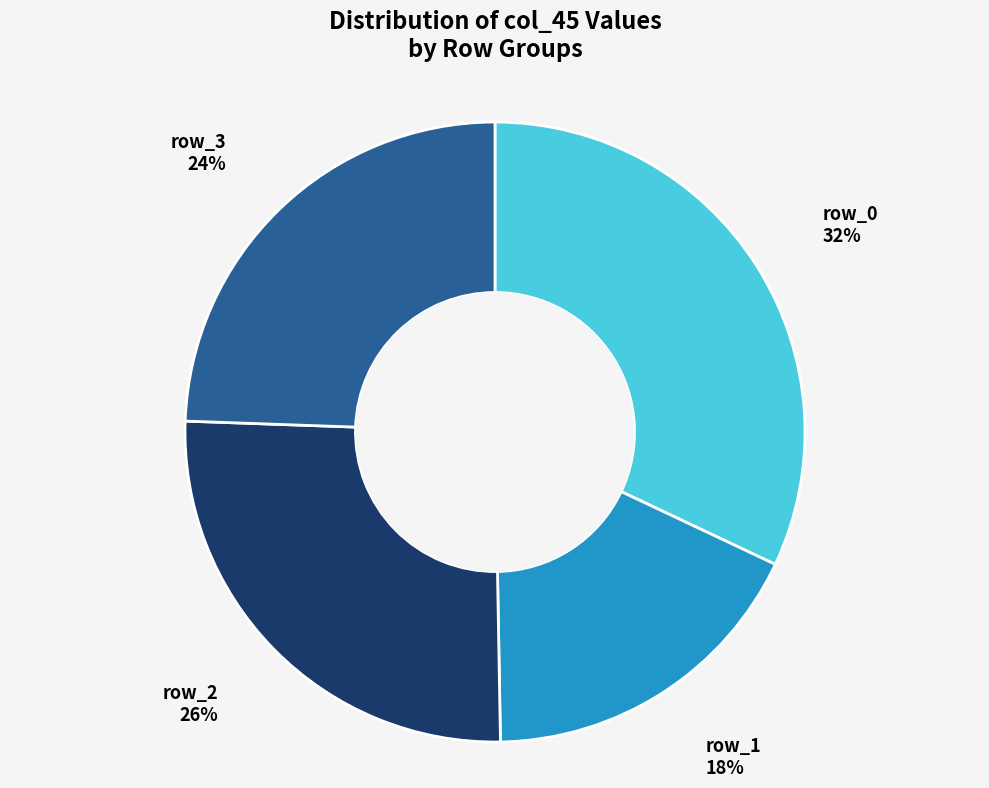

Does any single category account for the majority?

No